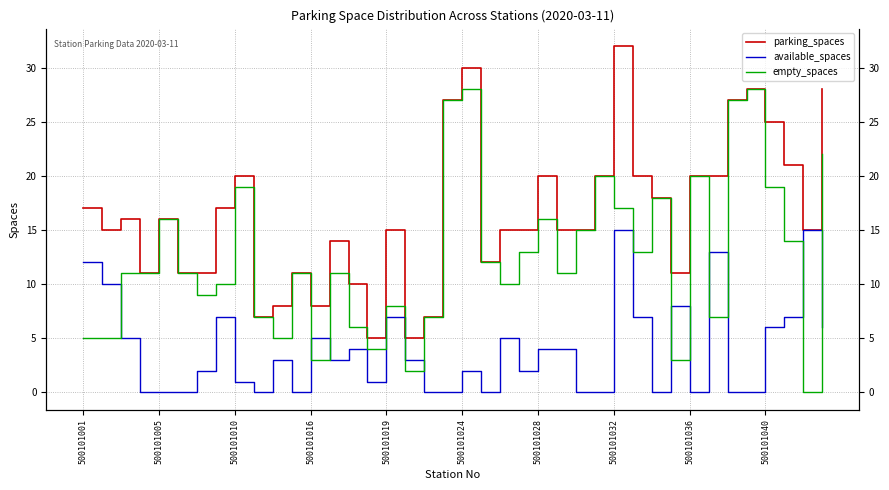

The value of empty_spaces at 37 is 19. True or false?

False